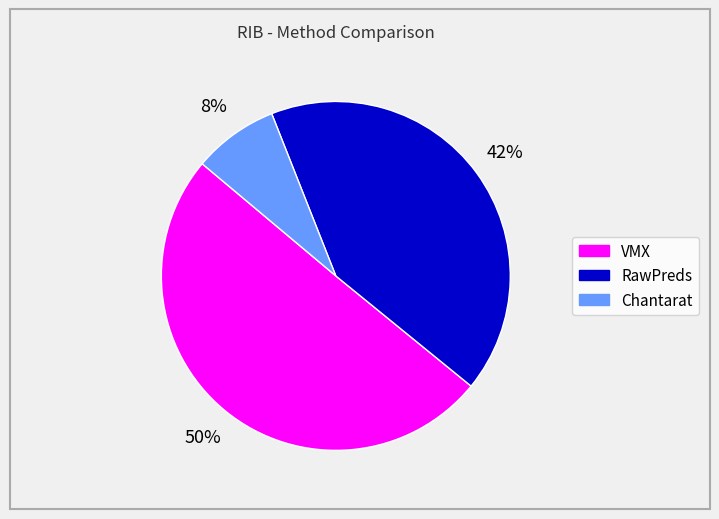

True or false: Chantarat accounts for 23% of the total.

False